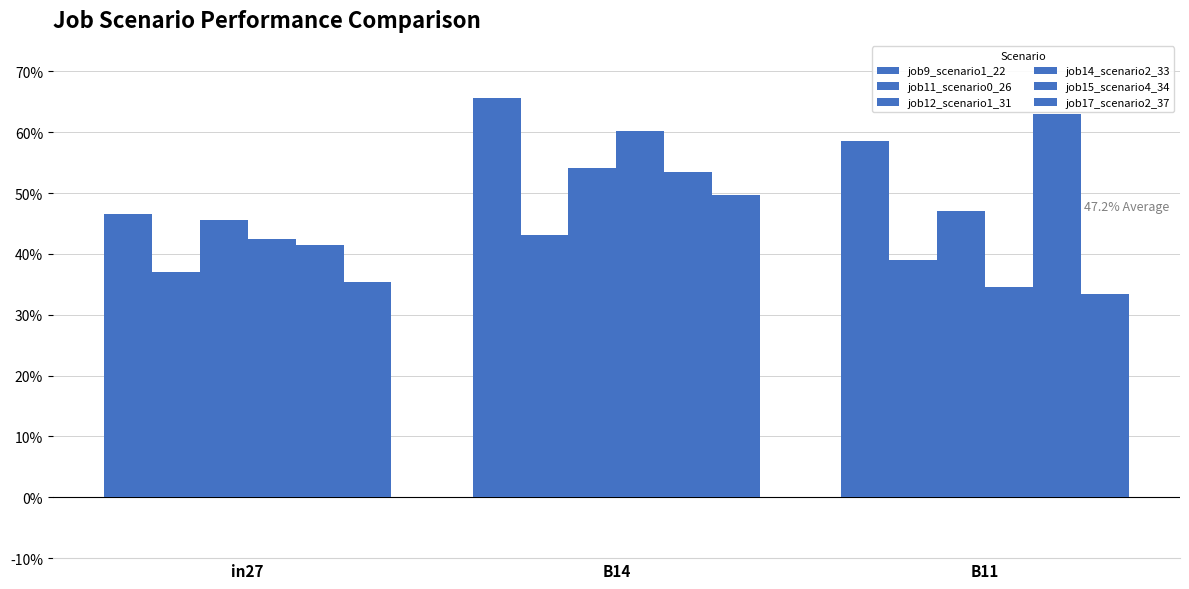

At which category is the sum across all series the highest?

B14